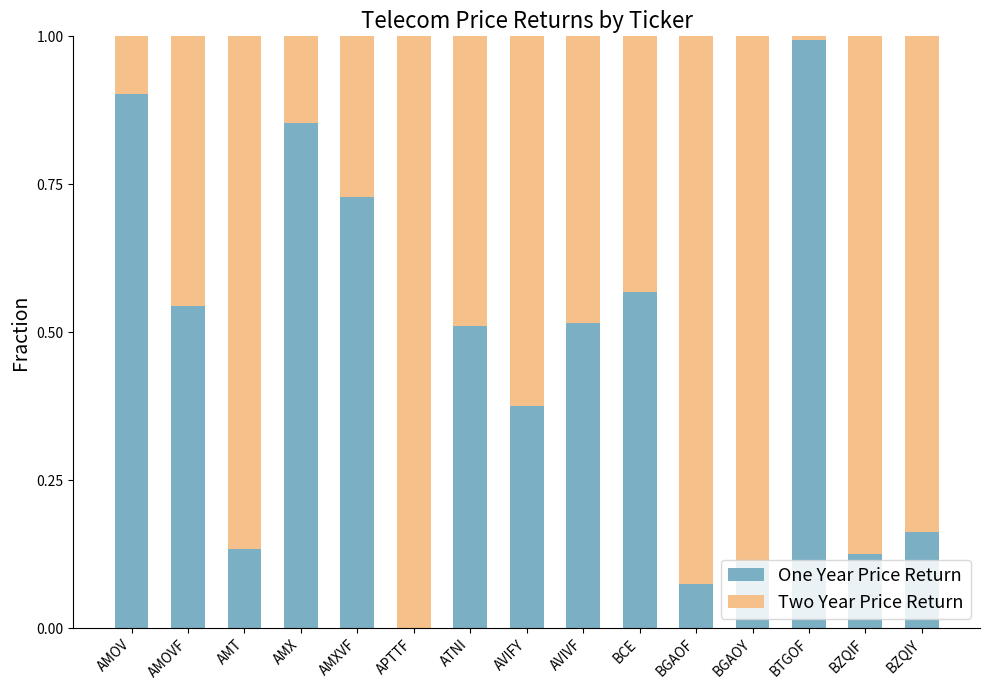

What is the total value across all series at BTGOF?

1.0